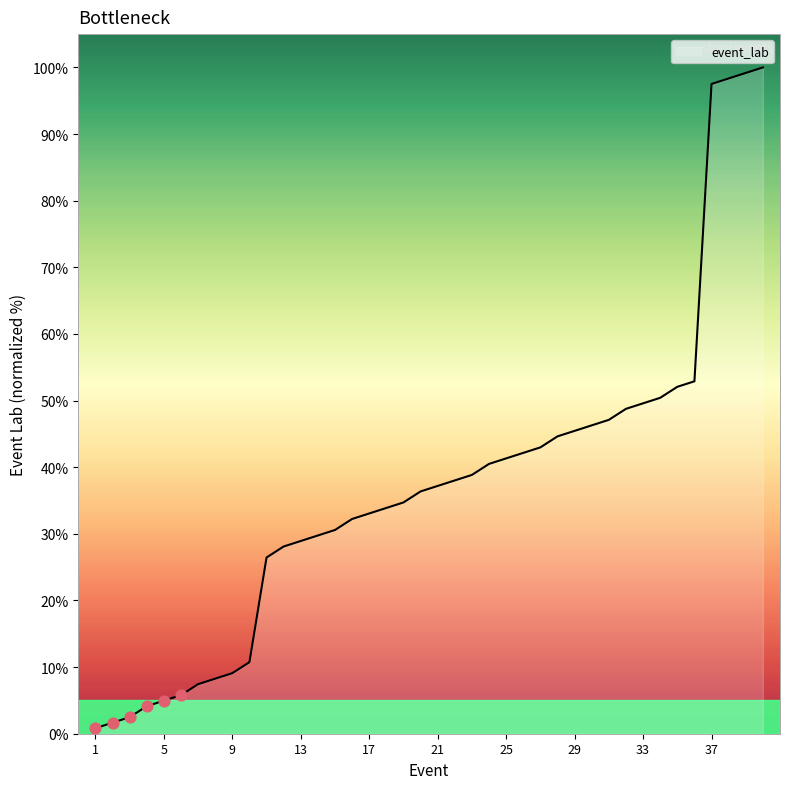

What is the difference between the maximum and minimum values?

99.2